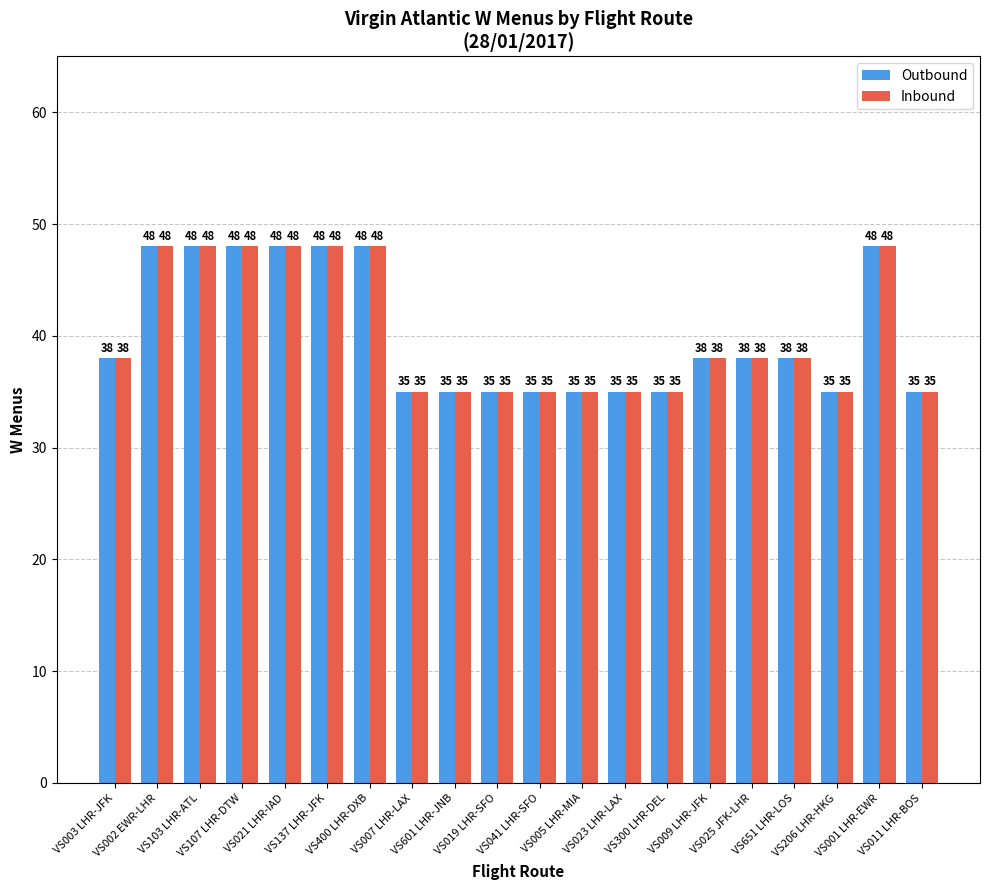

What position from the left is VS206 LHR-HKG?

18